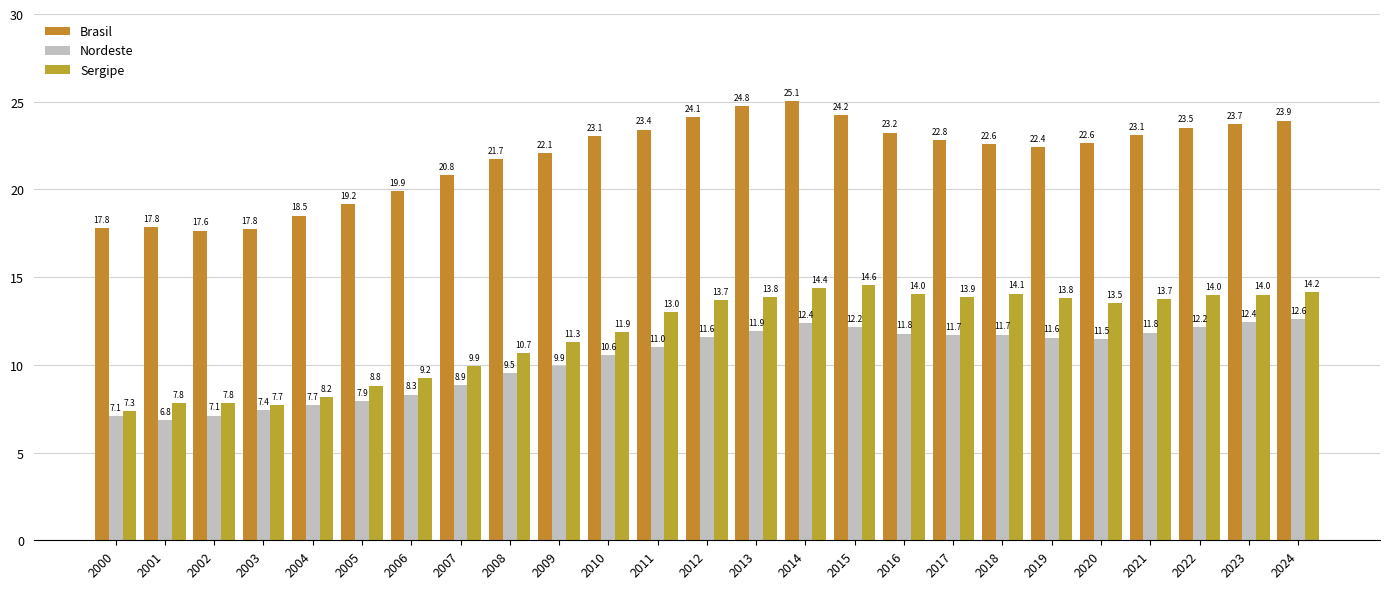

What is the spread (max minus min) of values at 2015?

12.1